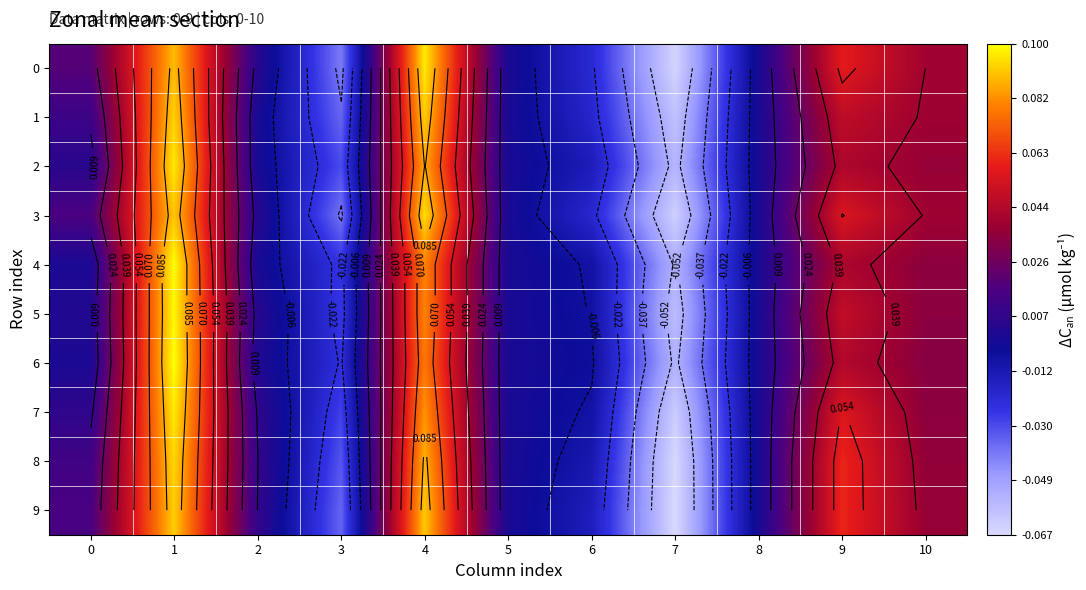

What is the total value across all series at 4?

0.9